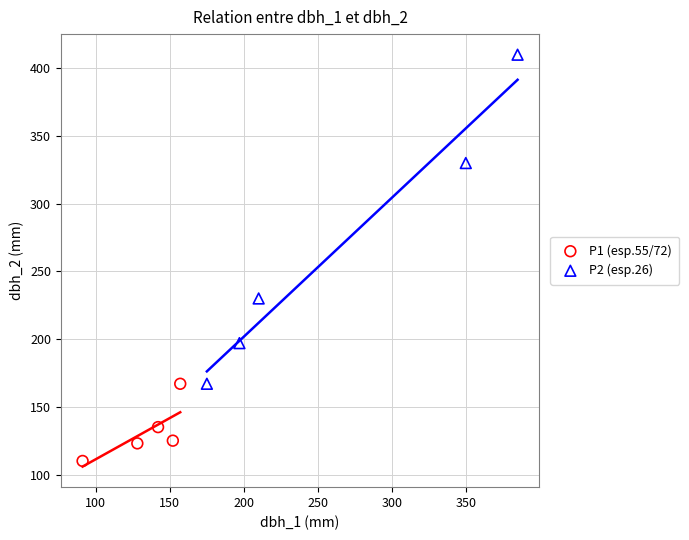

Which series contains the highest Y value?

P2 (esp.26)